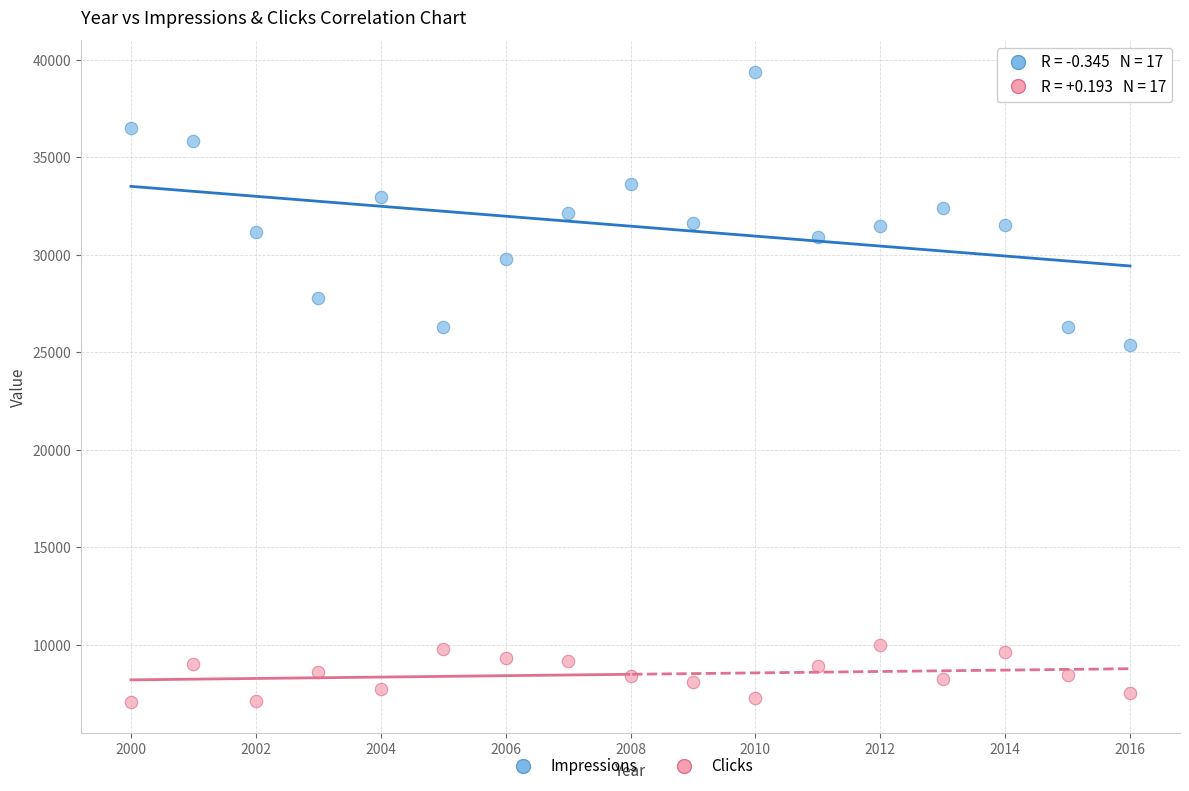

What are all the series names shown in the legend?

Impressions, Clicks